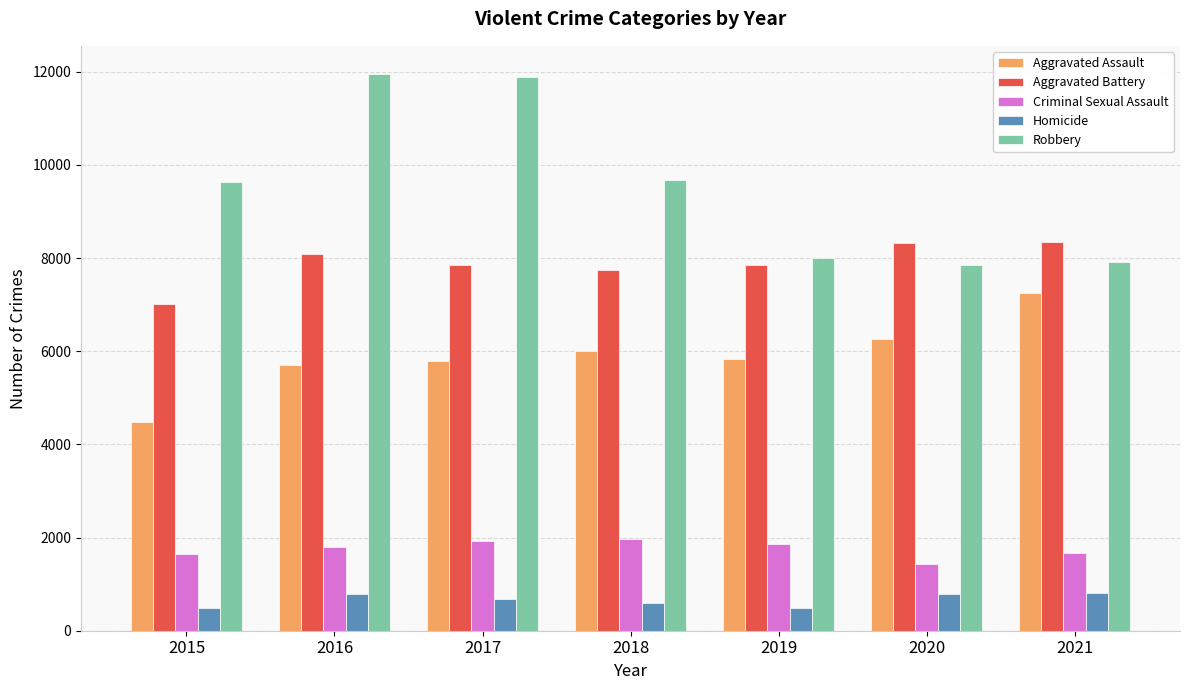

What is the sum of the Homicide values at 2019 and 2020?

1283